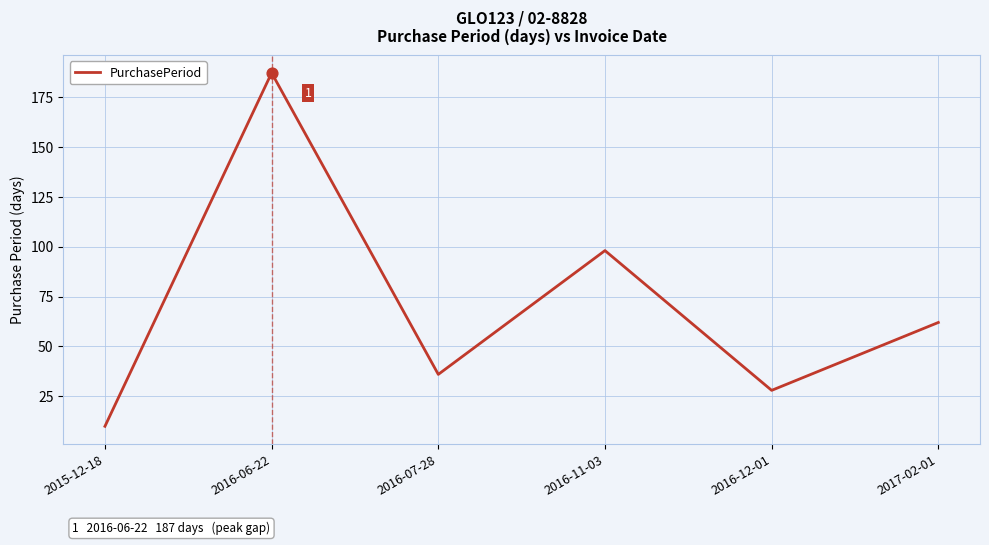

What is the ratio of the value at 2017-02-01 to the value at 2016-12-01?

2.2